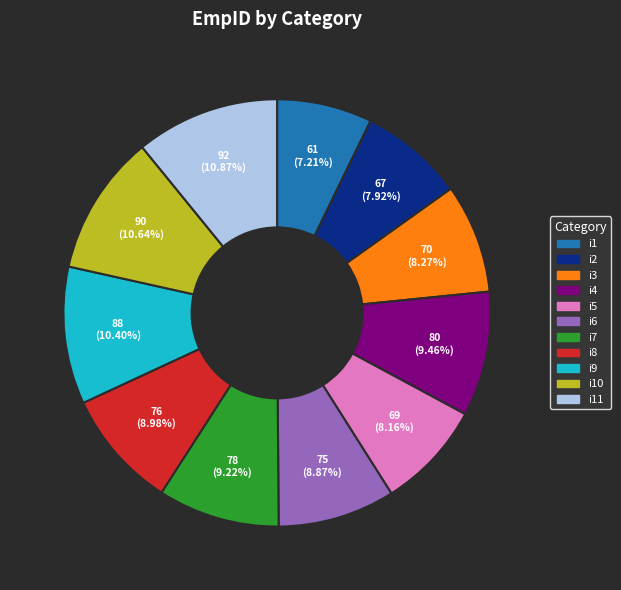

Is there any slice that represents more than half of the pie?

No